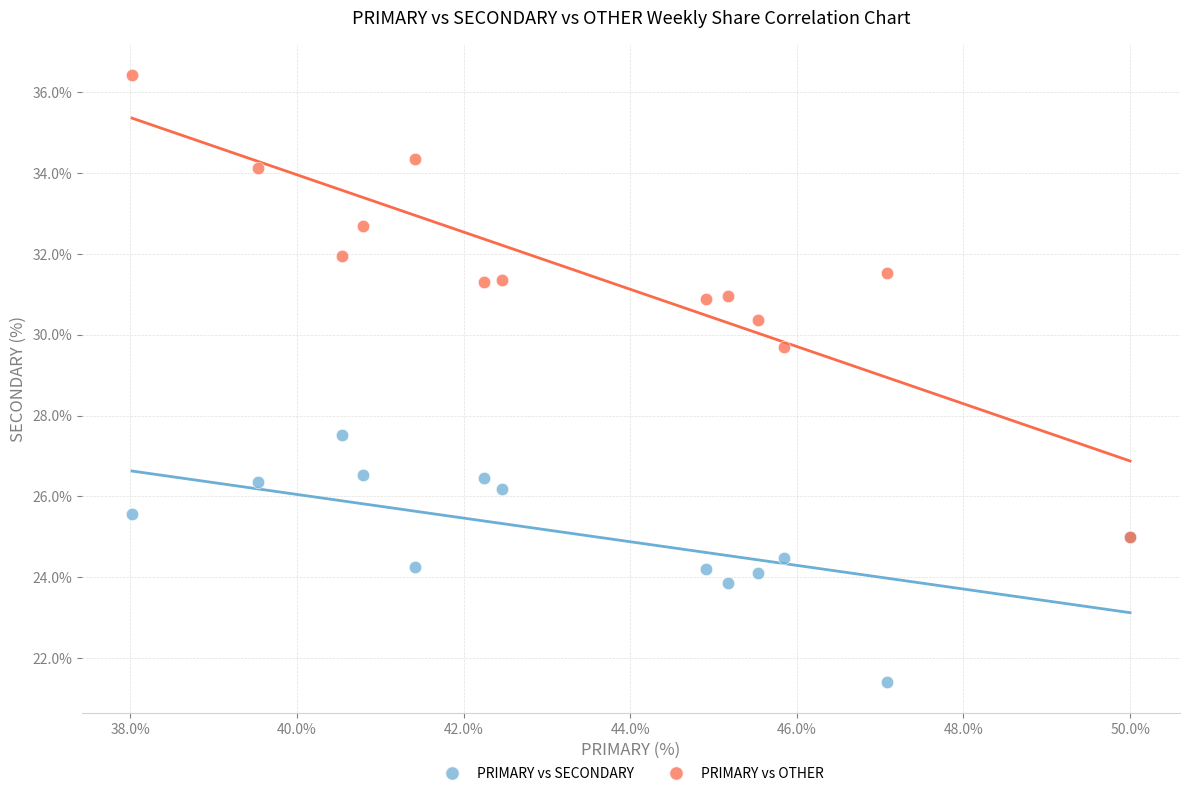

Which series has the largest Y range (max minus min)?

PRIMARY vs OTHER